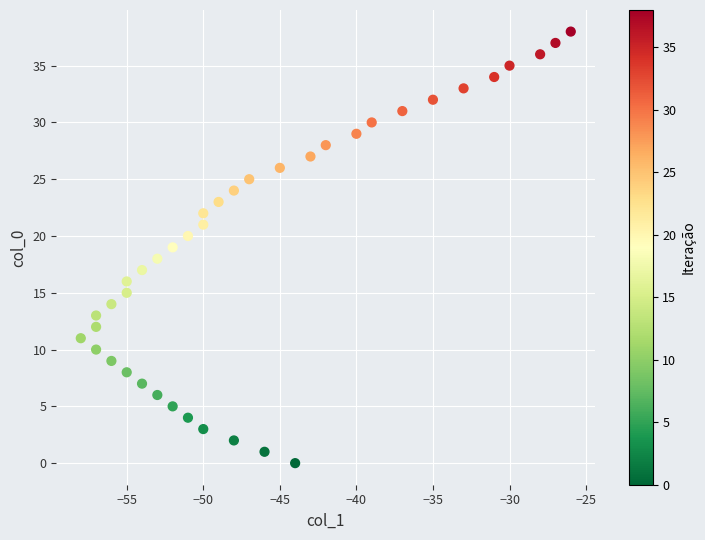

What is the range of X values (max minus min)?

32